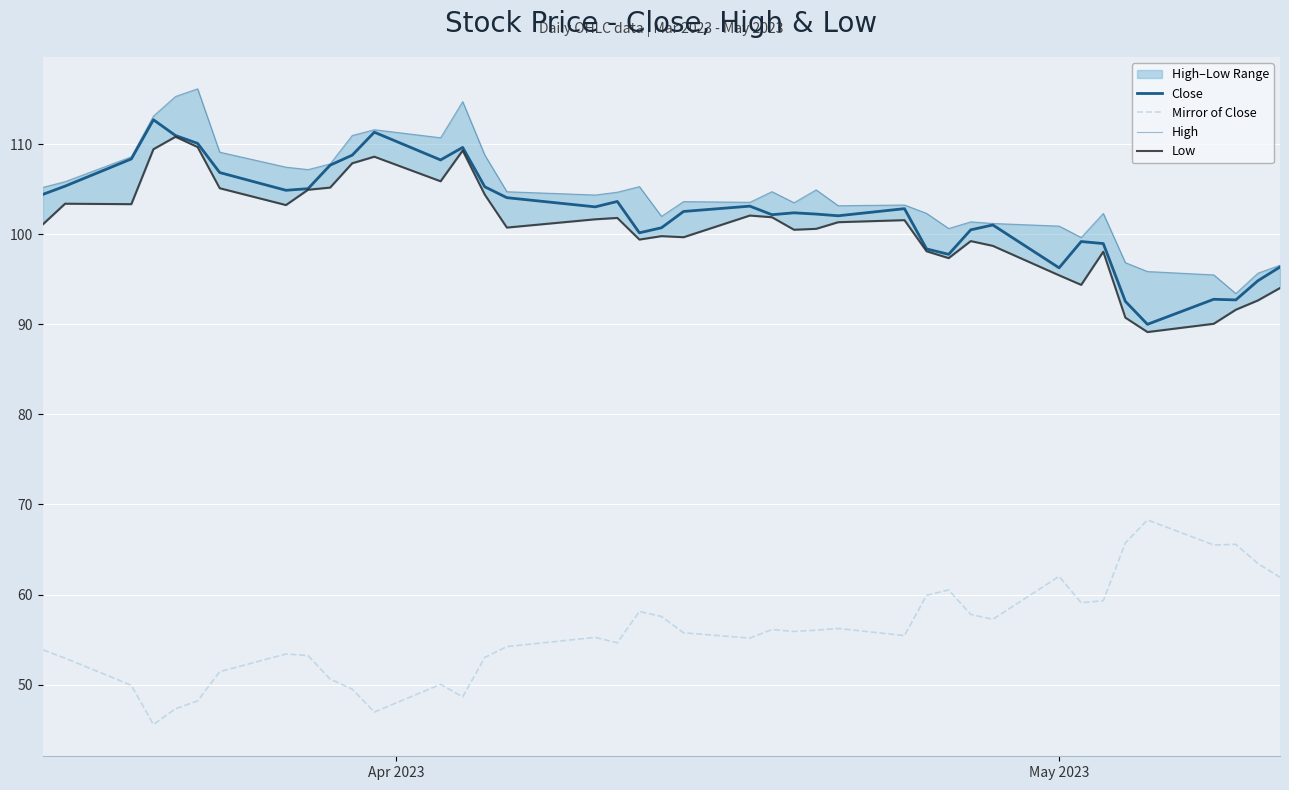

What are all the series names shown in the legend?

Close, Mirror of Close, High, Low